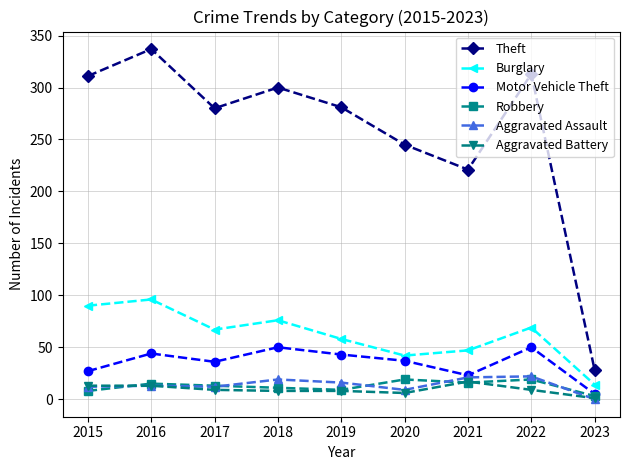

The value of Burglary at 2017 is 102. True or false?

False